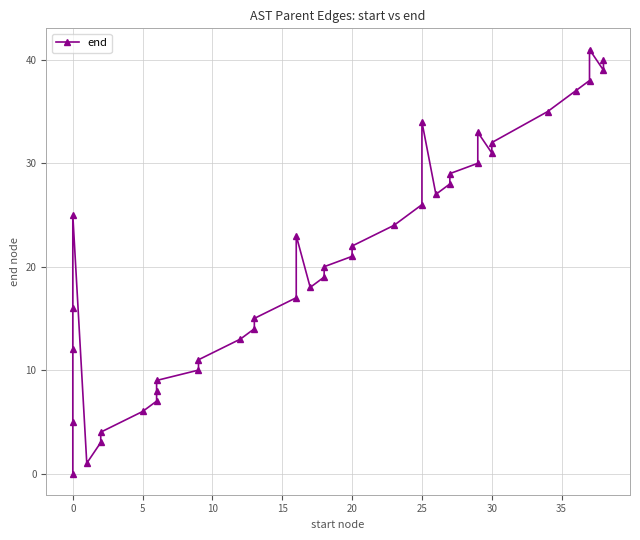

What is the difference between the maximum and second lowest values?

40